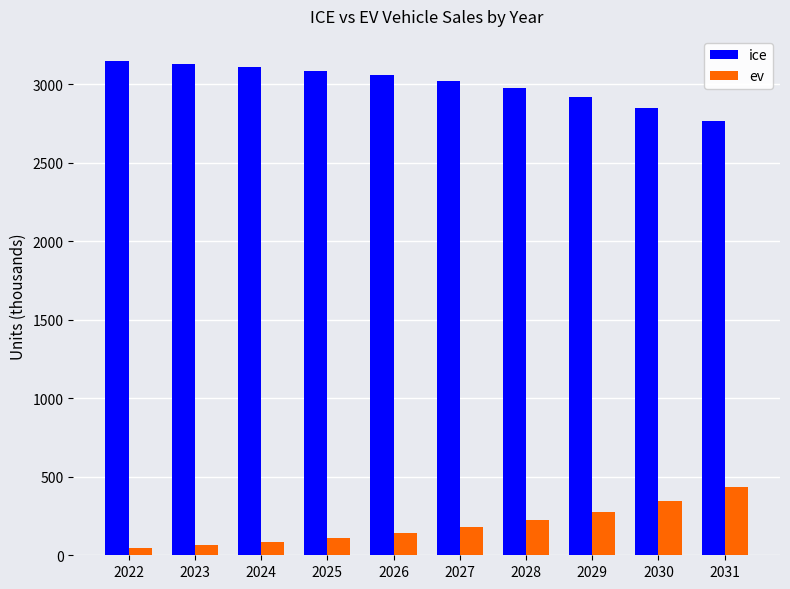

What is the average value of the ev series?

191.9